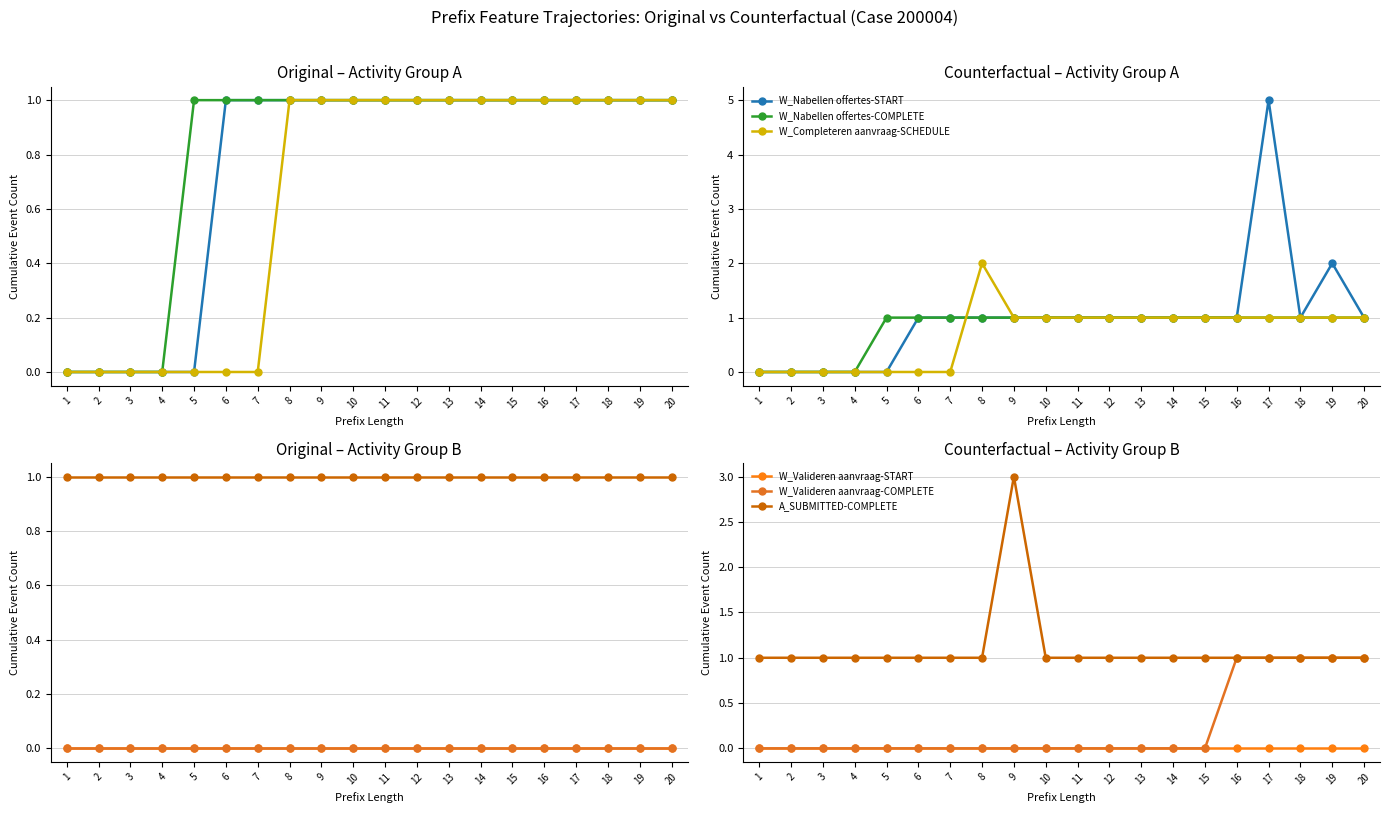

What is the highest value of the A_SUBMITTED-COMPLETE series?

3